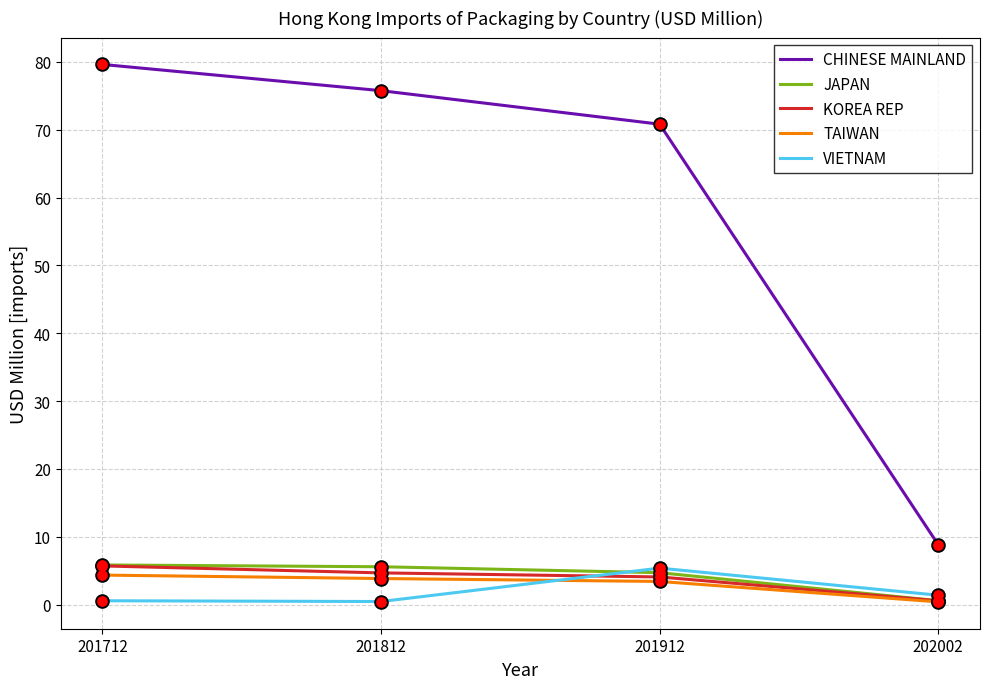

What are all the series names shown in the legend?

CHINESE MAINLAND, JAPAN, KOREA REP, TAIWAN, VIETNAM